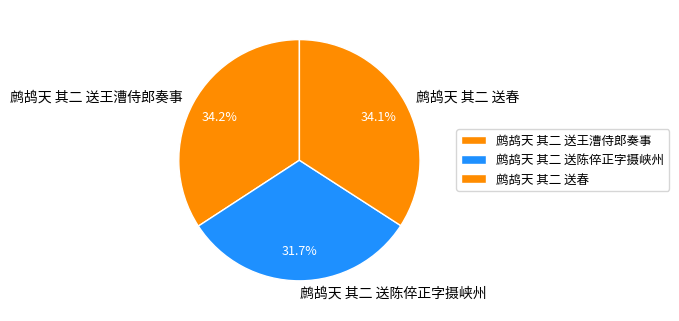

Is there any slice that represents more than half of the pie?

No